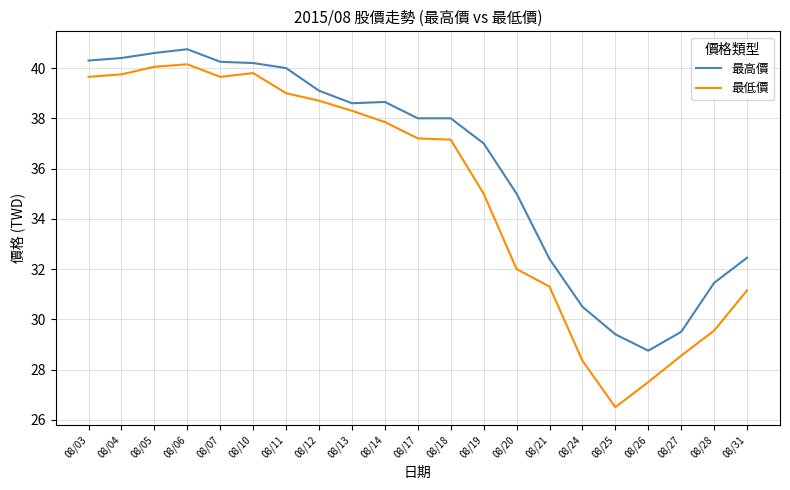

Rank the series at 08/25 from lowest to highest value.

最低價, 最高價